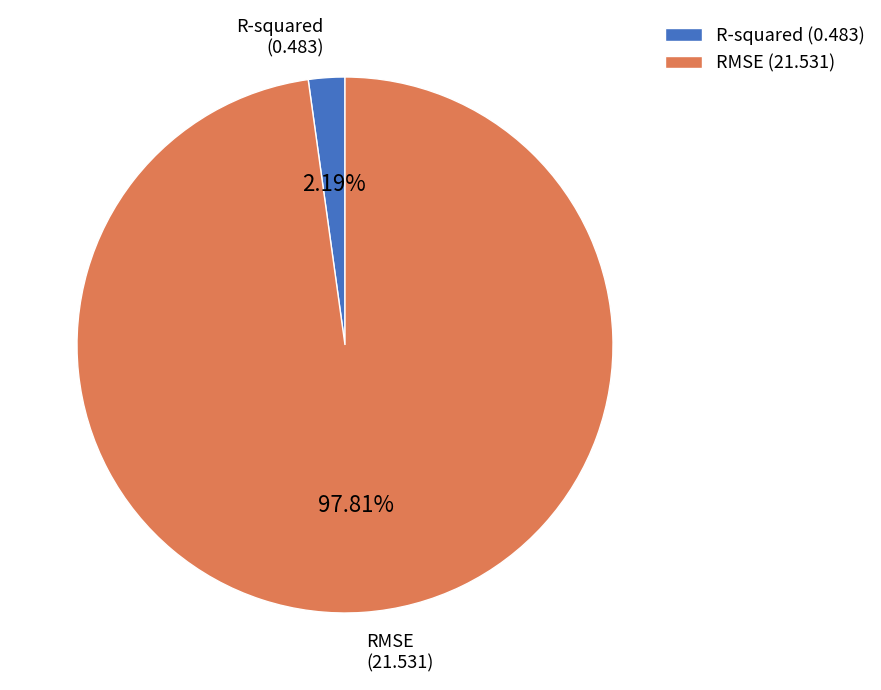

Is it true that RMSE is 88% of the pie?

False